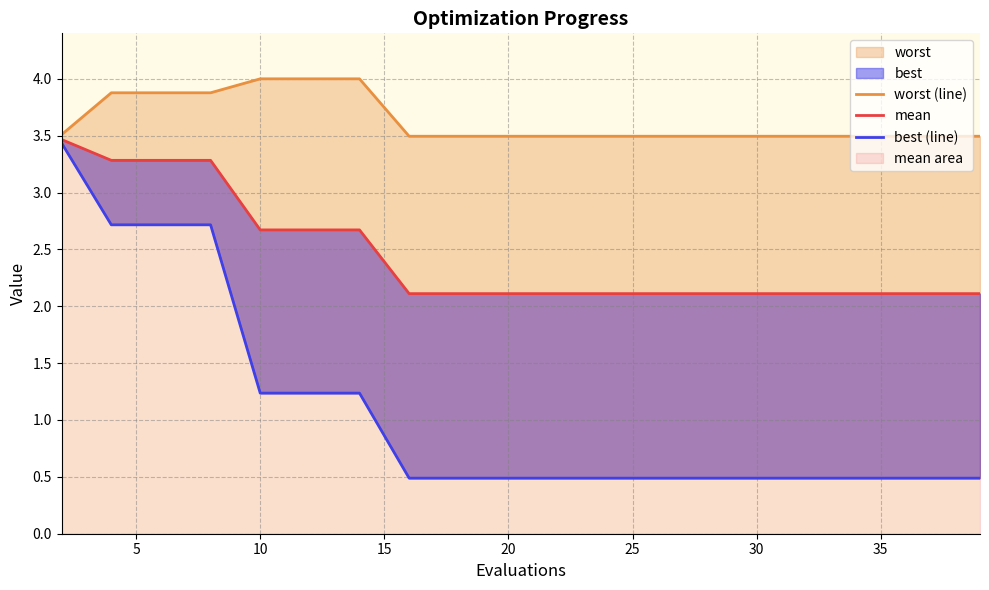

Which series has the widest spread of values?

best (line)